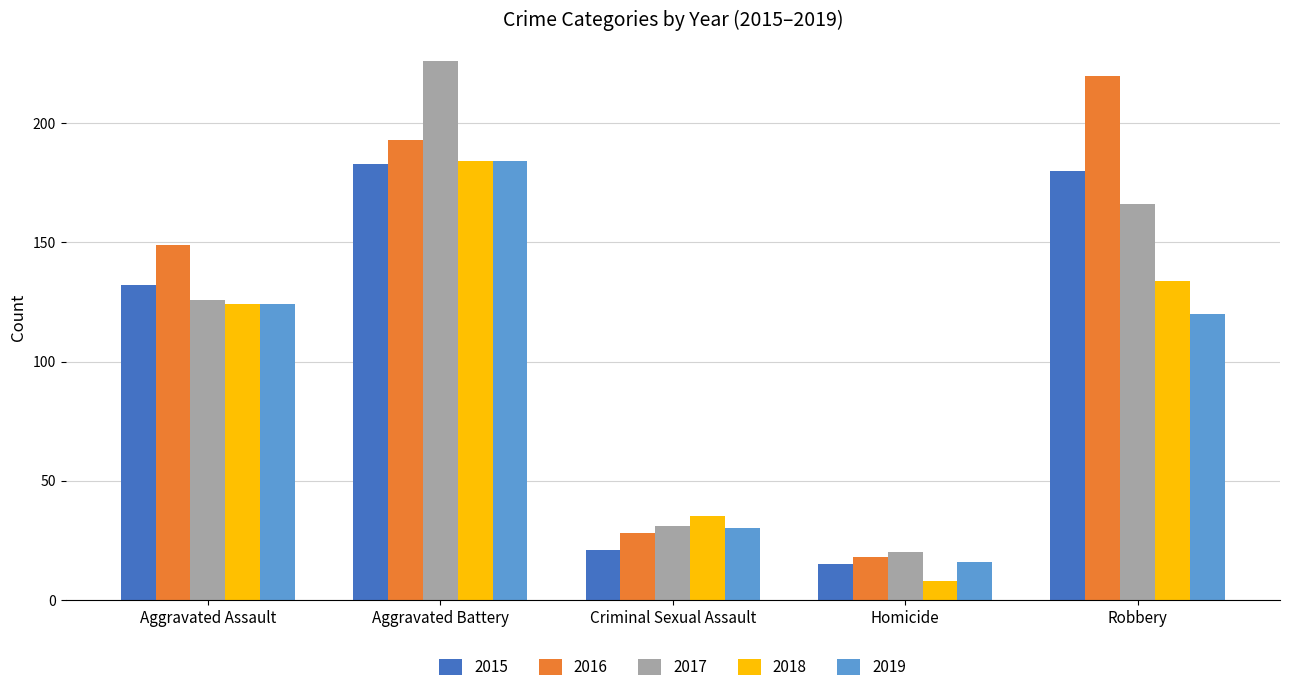

What is the total value across all series at Homicide?

77